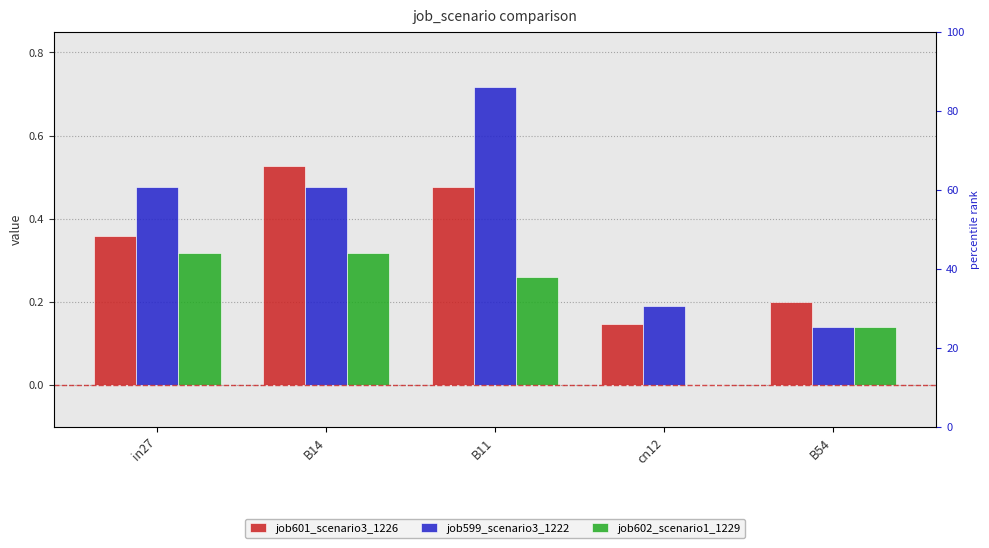

What is the lowest value of the job599_scenario3_1222 series?

0.1